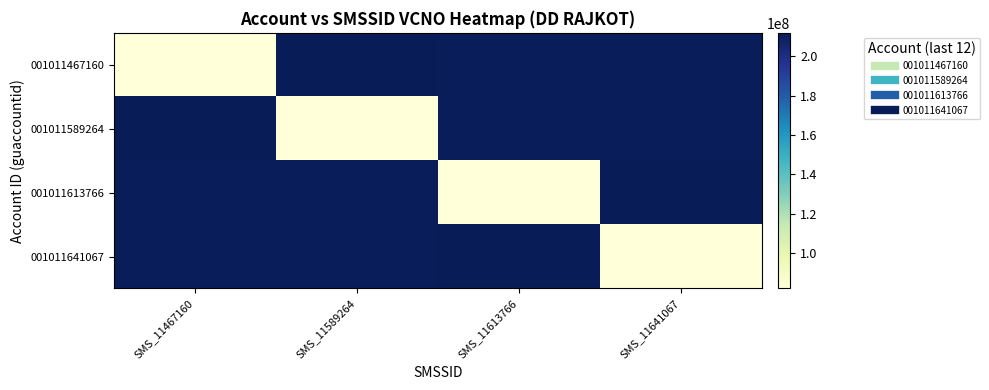

Between SMS_11467160 and SMS_11589264, which is larger?

SMS_11589264